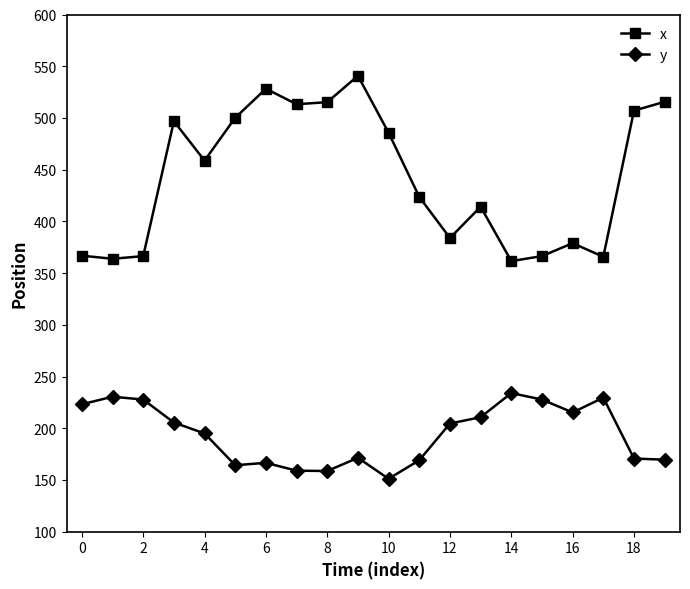

Rank the series by their maximum value, from lowest to highest.

y, x